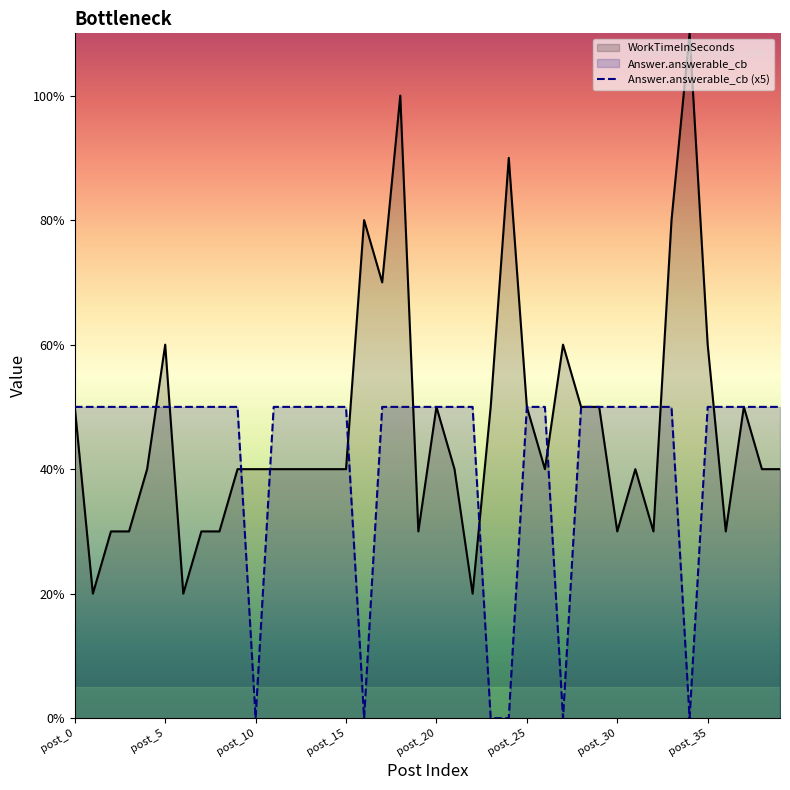

Where is Answer.answerable_cb (x5) nearest to the value 2?

post_10